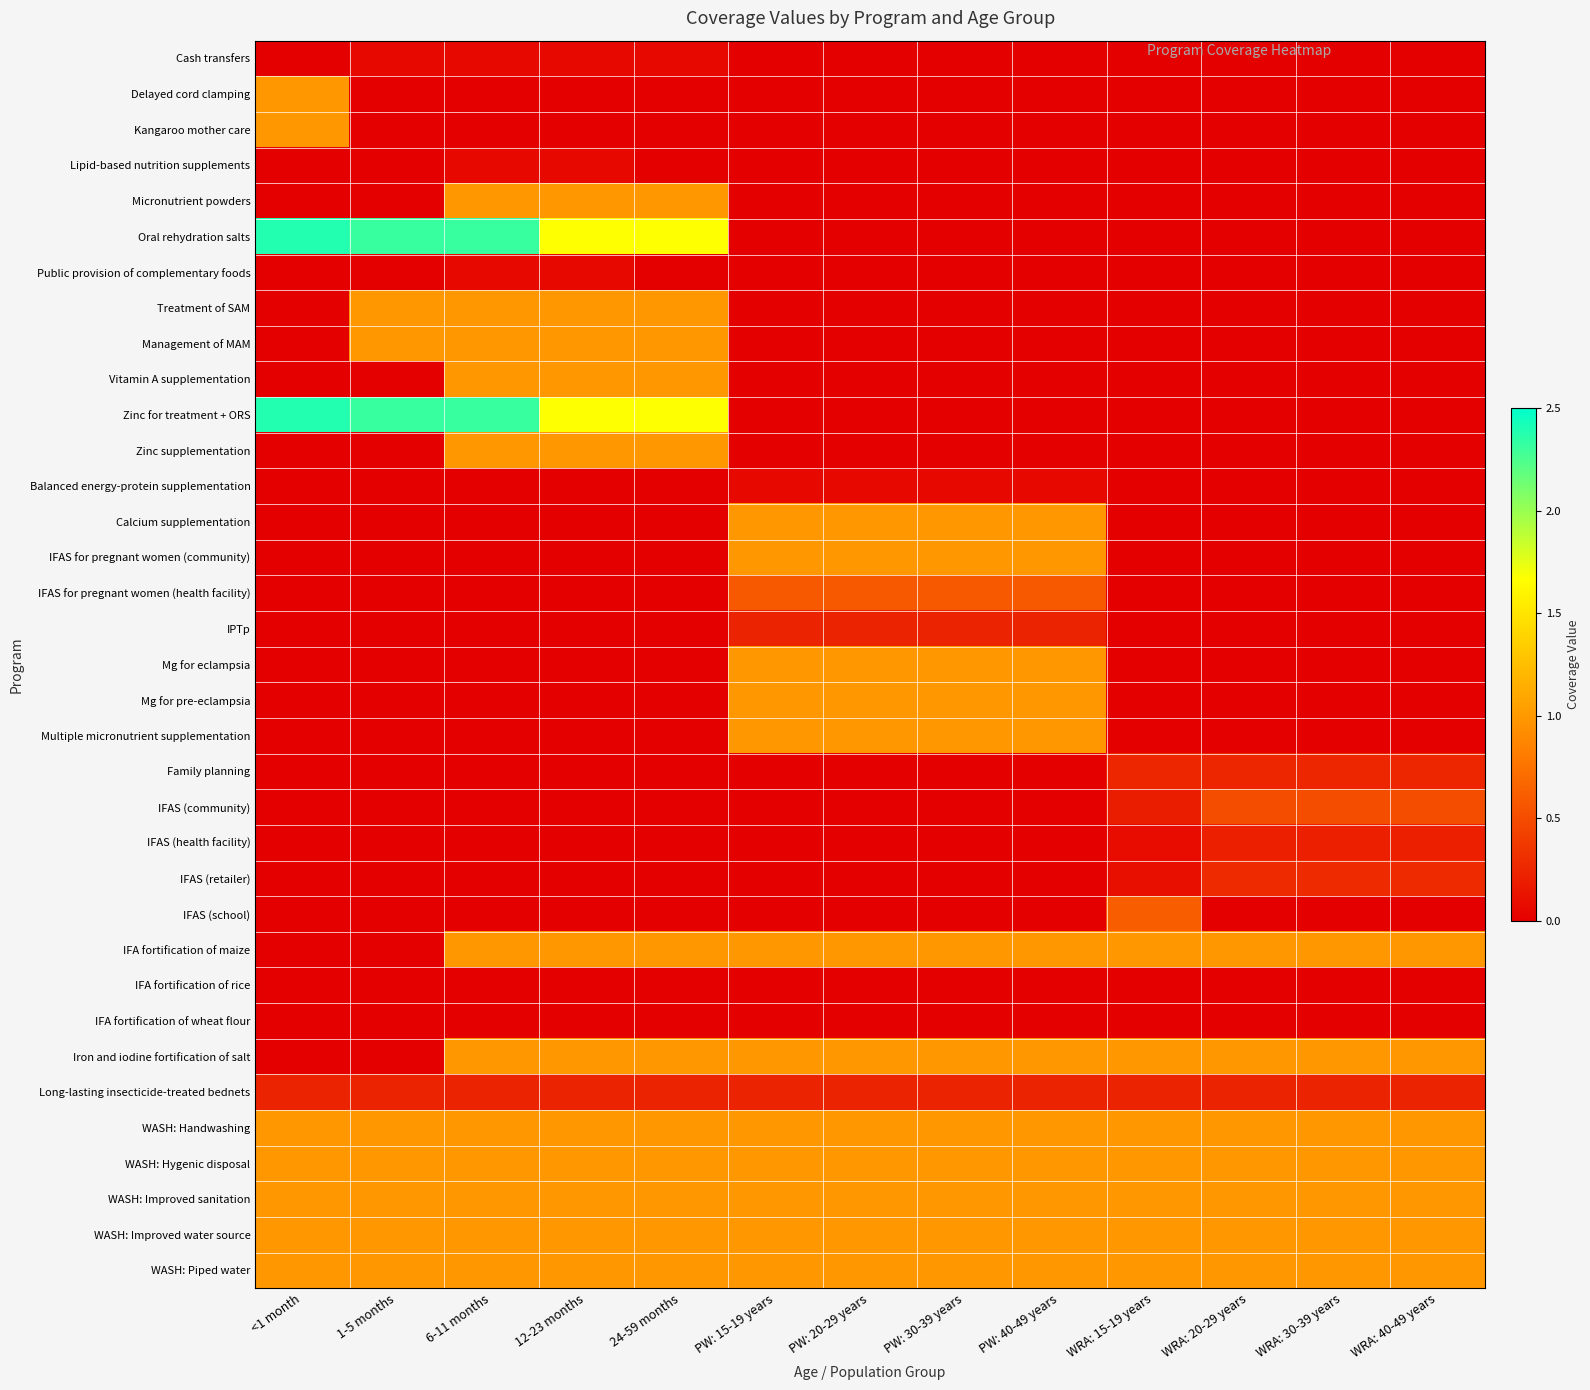

Reading left to right, extract all data points from this chart.

Cash transfers: <1 month=0.0	1-5 months=0.1	6-11 months=0.1	12-23 months=0.1	24-59 months=0.1	PW: 15-19 years=0.0	PW: 20-29 years=0.0	PW: 30-39 years=0.0	PW: 40-49 years=0.0	WRA: 15-19 years=0.0	WRA: 20-29 years=0.0	WRA: 30-39 years=0.0	WRA: 40-49 years=0.0
Delayed cord clamping: <1 month=1.0	1-5 months=0.0	6-11 months=0.0	12-23 months=0.0	24-59 months=0.0	PW: 15-19 years=0.0	PW: 20-29 years=0.0	PW: 30-39 years=0.0	PW: 40-49 years=0.0	WRA: 15-19 years=0.0	WRA: 20-29 years=0.0	WRA: 30-39 years=0.0	WRA: 40-49 years=0.0
Kangaroo mother care: <1 month=1.0	1-5 months=0.0	6-11 months=0.0	12-23 months=0.0	24-59 months=0.0	PW: 15-19 years=0.0	PW: 20-29 years=0.0	PW: 30-39 years=0.0	PW: 40-49 years=0.0	WRA: 15-19 years=0.0	WRA: 20-29 years=0.0	WRA: 30-39 years=0.0	WRA: 40-49 years=0.0
Lipid-based nutrition supplements: <1 month=0.0	1-5 months=0.0	6-11 months=0.1	12-23 months=0.1	24-59 months=0.0	PW: 15-19 years=0.0	PW: 20-29 years=0.0	PW: 30-39 years=0.0	PW: 40-49 years=0.0	WRA: 15-19 years=0.0	WRA: 20-29 years=0.0	WRA: 30-39 years=0.0	WRA: 40-49 years=0.0
Micronutrient powders: <1 month=0.0	1-5 months=0.0	6-11 months=1.0	12-23 months=1.0	24-59 months=1.0	PW: 15-19 years=0.0	PW: 20-29 years=0.0	PW: 30-39 years=0.0	PW: 40-49 years=0.0	WRA: 15-19 years=0.0	WRA: 20-29 years=0.0	WRA: 30-39 years=0.0	WRA: 40-49 years=0.0
Oral rehydration salts: <1 month=2.4	1-5 months=2.3	6-11 months=2.3	12-23 months=1.7	24-59 months=1.7	PW: 15-19 years=0.0	PW: 20-29 years=0.0	PW: 30-39 years=0.0	PW: 40-49 years=0.0	WRA: 15-19 years=0.0	WRA: 20-29 years=0.0	WRA: 30-39 years=0.0	WRA: 40-49 years=0.0
Public provision of complementary foods: <1 month=0.0	1-5 months=0.0	6-11 months=0.1	12-23 months=0.1	24-59 months=0.0	PW: 15-19 years=0.0	PW: 20-29 years=0.0	PW: 30-39 years=0.0	PW: 40-49 years=0.0	WRA: 15-19 years=0.0	WRA: 20-29 years=0.0	WRA: 30-39 years=0.0	WRA: 40-49 years=0.0
Treatment of SAM: <1 month=0.0	1-5 months=1.0	6-11 months=1.0	12-23 months=1.0	24-59 months=1.0	PW: 15-19 years=0.0	PW: 20-29 years=0.0	PW: 30-39 years=0.0	PW: 40-49 years=0.0	WRA: 15-19 years=0.0	WRA: 20-29 years=0.0	WRA: 30-39 years=0.0	WRA: 40-49 years=0.0
Management of MAM: <1 month=0.0	1-5 months=1.0	6-11 months=1.0	12-23 months=1.0	24-59 months=1.0	PW: 15-19 years=0.0	PW: 20-29 years=0.0	PW: 30-39 years=0.0	PW: 40-49 years=0.0	WRA: 15-19 years=0.0	WRA: 20-29 years=0.0	WRA: 30-39 years=0.0	WRA: 40-49 years=0.0
Vitamin A supplementation: <1 month=0.0	1-5 months=0.0	6-11 months=1.0	12-23 months=1.0	24-59 months=1.0	PW: 15-19 years=0.0	PW: 20-29 years=0.0	PW: 30-39 years=0.0	PW: 40-49 years=0.0	WRA: 15-19 years=0.0	WRA: 20-29 years=0.0	WRA: 30-39 years=0.0	WRA: 40-49 years=0.0
Zinc for treatment + ORS: <1 month=2.4	1-5 months=2.3	6-11 months=2.3	12-23 months=1.7	24-59 months=1.7	PW: 15-19 years=0.0	PW: 20-29 years=0.0	PW: 30-39 years=0.0	PW: 40-49 years=0.0	WRA: 15-19 years=0.0	WRA: 20-29 years=0.0	WRA: 30-39 years=0.0	WRA: 40-49 years=0.0
Zinc supplementation: <1 month=0.0	1-5 months=0.0	6-11 months=1.0	12-23 months=1.0	24-59 months=1.0	PW: 15-19 years=0.0	PW: 20-29 years=0.0	PW: 30-39 years=0.0	PW: 40-49 years=0.0	WRA: 15-19 years=0.0	WRA: 20-29 years=0.0	WRA: 30-39 years=0.0	WRA: 40-49 years=0.0
Balanced energy-protein supplementation: <1 month=0.0	1-5 months=0.0	6-11 months=0.0	12-23 months=0.0	24-59 months=0.0	PW: 15-19 years=0.1	PW: 20-29 years=0.1	PW: 30-39 years=0.1	PW: 40-49 years=0.1	WRA: 15-19 years=0.0	WRA: 20-29 years=0.0	WRA: 30-39 years=0.0	WRA: 40-49 years=0.0
Calcium supplementation: <1 month=0.0	1-5 months=0.0	6-11 months=0.0	12-23 months=0.0	24-59 months=0.0	PW: 15-19 years=1.0	PW: 20-29 years=1.0	PW: 30-39 years=1.0	PW: 40-49 years=1.0	WRA: 15-19 years=0.0	WRA: 20-29 years=0.0	WRA: 30-39 years=0.0	WRA: 40-49 years=0.0
IFAS for pregnant women (community): <1 month=0.0	1-5 months=0.0	6-11 months=0.0	12-23 months=0.0	24-59 months=0.0	PW: 15-19 years=1.0	PW: 20-29 years=1.0	PW: 30-39 years=1.0	PW: 40-49 years=1.0	WRA: 15-19 years=0.0	WRA: 20-29 years=0.0	WRA: 30-39 years=0.0	WRA: 40-49 years=0.0
IFAS for pregnant women (health facility): <1 month=0.0	1-5 months=0.0	6-11 months=0.0	12-23 months=0.0	24-59 months=0.0	PW: 15-19 years=0.6	PW: 20-29 years=0.6	PW: 30-39 years=0.6	PW: 40-49 years=0.6	WRA: 15-19 years=0.0	WRA: 20-29 years=0.0	WRA: 30-39 years=0.0	WRA: 40-49 years=0.0
IPTp: <1 month=0.0	1-5 months=0.0	6-11 months=0.0	12-23 months=0.0	24-59 months=0.0	PW: 15-19 years=0.2	PW: 20-29 years=0.2	PW: 30-39 years=0.2	PW: 40-49 years=0.2	WRA: 15-19 years=0.0	WRA: 20-29 years=0.0	WRA: 30-39 years=0.0	WRA: 40-49 years=0.0
Mg for eclampsia: <1 month=0.0	1-5 months=0.0	6-11 months=0.0	12-23 months=0.0	24-59 months=0.0	PW: 15-19 years=1.0	PW: 20-29 years=1.0	PW: 30-39 years=1.0	PW: 40-49 years=1.0	WRA: 15-19 years=0.0	WRA: 20-29 years=0.0	WRA: 30-39 years=0.0	WRA: 40-49 years=0.0
Mg for pre-eclampsia: <1 month=0.0	1-5 months=0.0	6-11 months=0.0	12-23 months=0.0	24-59 months=0.0	PW: 15-19 years=1.0	PW: 20-29 years=1.0	PW: 30-39 years=1.0	PW: 40-49 years=1.0	WRA: 15-19 years=0.0	WRA: 20-29 years=0.0	WRA: 30-39 years=0.0	WRA: 40-49 years=0.0
Multiple micronutrient supplementation: <1 month=0.0	1-5 months=0.0	6-11 months=0.0	12-23 months=0.0	24-59 months=0.0	PW: 15-19 years=1.0	PW: 20-29 years=1.0	PW: 30-39 years=1.0	PW: 40-49 years=1.0	WRA: 15-19 years=0.0	WRA: 20-29 years=0.0	WRA: 30-39 years=0.0	WRA: 40-49 years=0.0
Family planning: <1 month=0.0	1-5 months=0.0	6-11 months=0.0	12-23 months=0.0	24-59 months=0.0	PW: 15-19 years=0.0	PW: 20-29 years=0.0	PW: 30-39 years=0.0	PW: 40-49 years=0.0	WRA: 15-19 years=0.2	WRA: 20-29 years=0.2	WRA: 30-39 years=0.2	WRA: 40-49 years=0.2
IFAS (community): <1 month=0.0	1-5 months=0.0	6-11 months=0.0	12-23 months=0.0	24-59 months=0.0	PW: 15-19 years=0.0	PW: 20-29 years=0.0	PW: 30-39 years=0.0	PW: 40-49 years=0.0	WRA: 15-19 years=0.2	WRA: 20-29 years=0.5	WRA: 30-39 years=0.5	WRA: 40-49 years=0.5
IFAS (health facility): <1 month=0.0	1-5 months=0.0	6-11 months=0.0	12-23 months=0.0	24-59 months=0.0	PW: 15-19 years=0.0	PW: 20-29 years=0.0	PW: 30-39 years=0.0	PW: 40-49 years=0.0	WRA: 15-19 years=0.1	WRA: 20-29 years=0.2	WRA: 30-39 years=0.2	WRA: 40-49 years=0.2
IFAS (retailer): <1 month=0.0	1-5 months=0.0	6-11 months=0.0	12-23 months=0.0	24-59 months=0.0	PW: 15-19 years=0.0	PW: 20-29 years=0.0	PW: 30-39 years=0.0	PW: 40-49 years=0.0	WRA: 15-19 years=0.1	WRA: 20-29 years=0.3	WRA: 30-39 years=0.3	WRA: 40-49 years=0.3
IFAS (school): <1 month=0.0	1-5 months=0.0	6-11 months=0.0	12-23 months=0.0	24-59 months=0.0	PW: 15-19 years=0.0	PW: 20-29 years=0.0	PW: 30-39 years=0.0	PW: 40-49 years=0.0	WRA: 15-19 years=0.6	WRA: 20-29 years=0.0	WRA: 30-39 years=0.0	WRA: 40-49 years=0.0
IFA fortification of maize: <1 month=0.0	1-5 months=0.0	6-11 months=1.0	12-23 months=1.0	24-59 months=1.0	PW: 15-19 years=1.0	PW: 20-29 years=1.0	PW: 30-39 years=1.0	PW: 40-49 years=1.0	WRA: 15-19 years=1.0	WRA: 20-29 years=1.0	WRA: 30-39 years=1.0	WRA: 40-49 years=1.0
IFA fortification of rice: <1 month=0.0	1-5 months=0.0	6-11 months=0.0	12-23 months=0.0	24-59 months=0.0	PW: 15-19 years=0.0	PW: 20-29 years=0.0	PW: 30-39 years=0.0	PW: 40-49 years=0.0	WRA: 15-19 years=0.0	WRA: 20-29 years=0.0	WRA: 30-39 years=0.0	WRA: 40-49 years=0.0
IFA fortification of wheat flour: <1 month=0.0	1-5 months=0.0	6-11 months=0.0	12-23 months=0.0	24-59 months=0.0	PW: 15-19 years=0.0	PW: 20-29 years=0.0	PW: 30-39 years=0.0	PW: 40-49 years=0.0	WRA: 15-19 years=0.0	WRA: 20-29 years=0.0	WRA: 30-39 years=0.0	WRA: 40-49 years=0.0
Iron and iodine fortification of salt: <1 month=0.0	1-5 months=0.0	6-11 months=1.0	12-23 months=1.0	24-59 months=1.0	PW: 15-19 years=1.0	PW: 20-29 years=1.0	PW: 30-39 years=1.0	PW: 40-49 years=1.0	WRA: 15-19 years=1.0	WRA: 20-29 years=1.0	WRA: 30-39 years=1.0	WRA: 40-49 years=1.0
Long-lasting insecticide-treated bednets: <1 month=0.2	1-5 months=0.2	6-11 months=0.2	12-23 months=0.2	24-59 months=0.2	PW: 15-19 years=0.2	PW: 20-29 years=0.2	PW: 30-39 years=0.2	PW: 40-49 years=0.2	WRA: 15-19 years=0.2	WRA: 20-29 years=0.2	WRA: 30-39 years=0.2	WRA: 40-49 years=0.2
WASH: Handwashing: <1 month=1.0	1-5 months=1.0	6-11 months=1.0	12-23 months=1.0	24-59 months=1.0	PW: 15-19 years=1.0	PW: 20-29 years=1.0	PW: 30-39 years=1.0	PW: 40-49 years=1.0	WRA: 15-19 years=1.0	WRA: 20-29 years=1.0	WRA: 30-39 years=1.0	WRA: 40-49 years=1.0
WASH: Hygenic disposal: <1 month=1.0	1-5 months=1.0	6-11 months=1.0	12-23 months=1.0	24-59 months=1.0	PW: 15-19 years=1.0	PW: 20-29 years=1.0	PW: 30-39 years=1.0	PW: 40-49 years=1.0	WRA: 15-19 years=1.0	WRA: 20-29 years=1.0	WRA: 30-39 years=1.0	WRA: 40-49 years=1.0
WASH: Improved sanitation: <1 month=1.0	1-5 months=1.0	6-11 months=1.0	12-23 months=1.0	24-59 months=1.0	PW: 15-19 years=1.0	PW: 20-29 years=1.0	PW: 30-39 years=1.0	PW: 40-49 years=1.0	WRA: 15-19 years=1.0	WRA: 20-29 years=1.0	WRA: 30-39 years=1.0	WRA: 40-49 years=1.0
WASH: Improved water source: <1 month=1.0	1-5 months=1.0	6-11 months=1.0	12-23 months=1.0	24-59 months=1.0	PW: 15-19 years=1.0	PW: 20-29 years=1.0	PW: 30-39 years=1.0	PW: 40-49 years=1.0	WRA: 15-19 years=1.0	WRA: 20-29 years=1.0	WRA: 30-39 years=1.0	WRA: 40-49 years=1.0
WASH: Piped water: <1 month=1.0	1-5 months=1.0	6-11 months=1.0	12-23 months=1.0	24-59 months=1.0	PW: 15-19 years=1.0	PW: 20-29 years=1.0	PW: 30-39 years=1.0	PW: 40-49 years=1.0	WRA: 15-19 years=1.0	WRA: 20-29 years=1.0	WRA: 30-39 years=1.0	WRA: 40-49 years=1.0